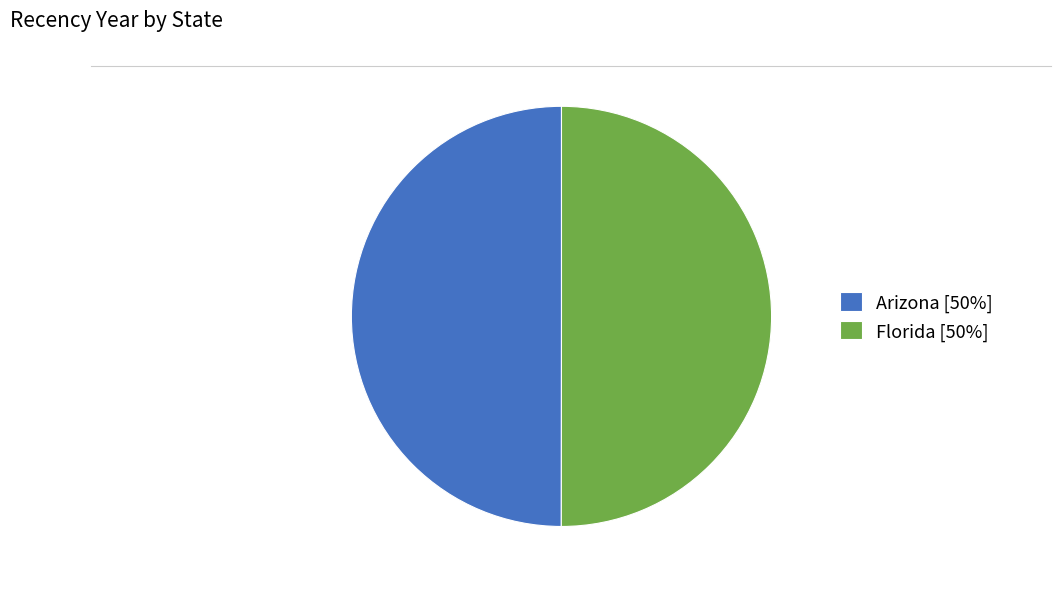

Is the sum of Arizona [50%] and Florida [50%] greater than half?

Yes